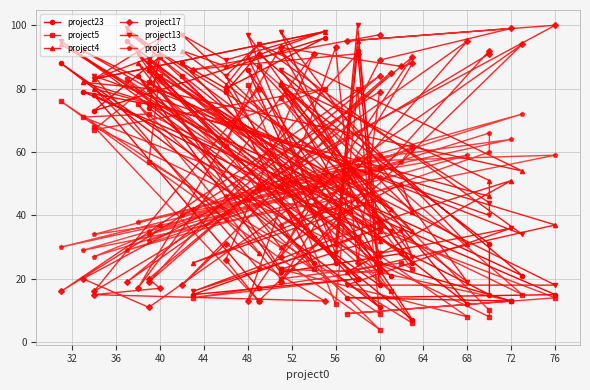

What is the value of the project23 point at the 33rd from the left?

15